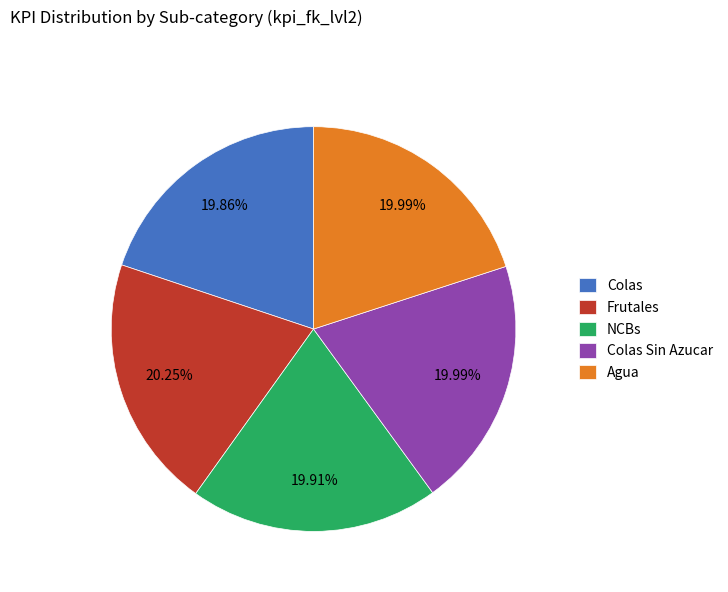

Approximately how many times larger is the value at Colas compared to Frutales?

1.0